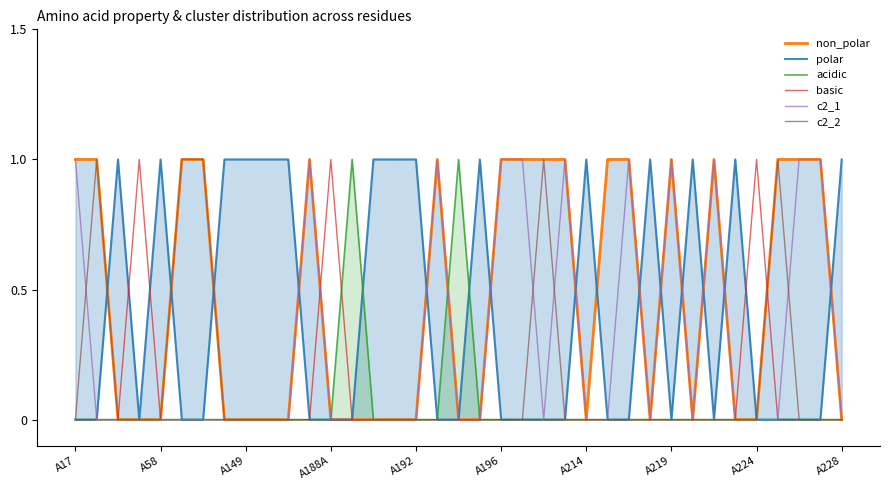

The basic series shows 0 at A58. True or false?

True